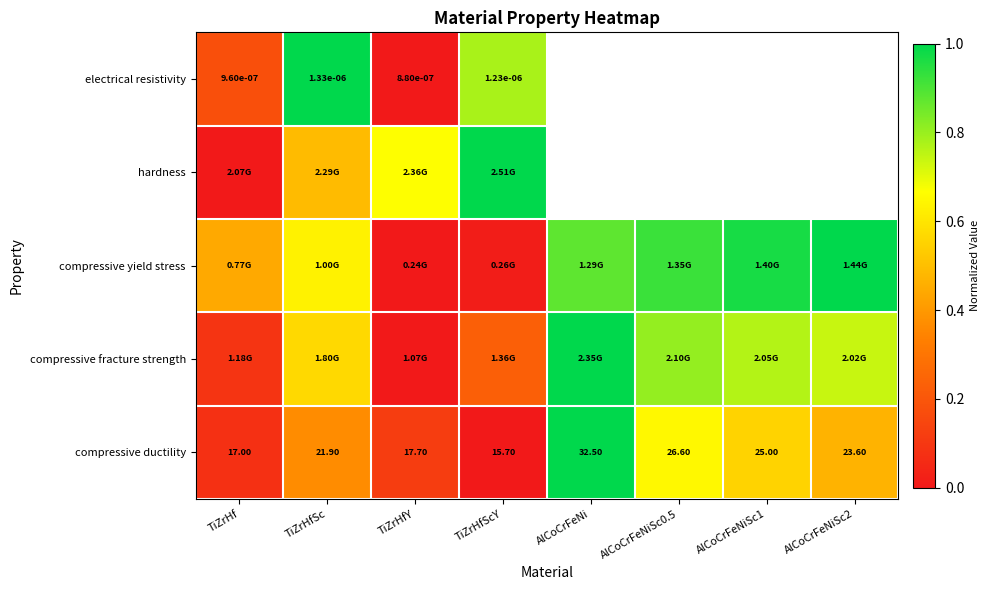

Where does the compressive ductility series first go above 23?

AlCoCrFeNi